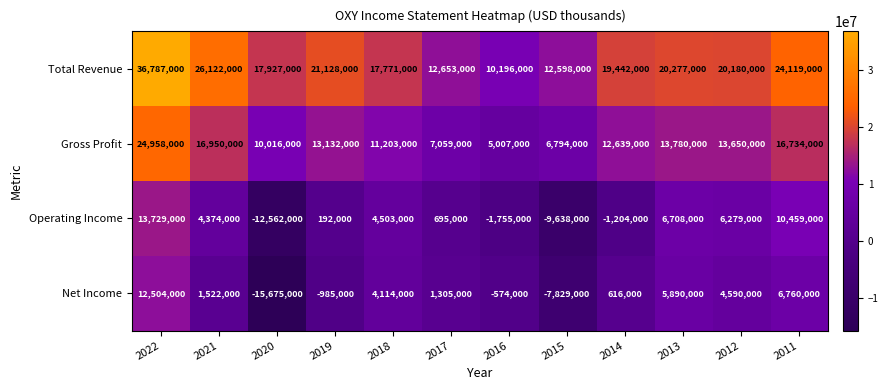

Read the Net Income value at 2016, to the nearest 100.

-574000